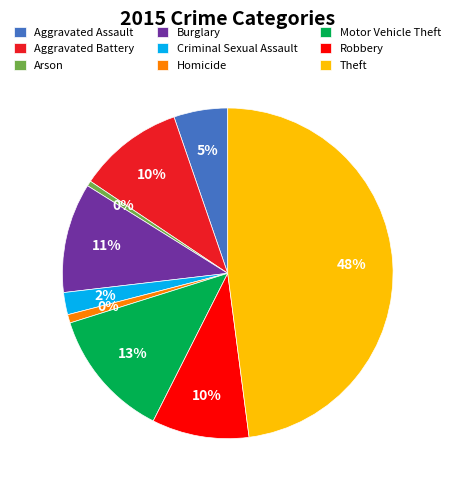

To the nearest percent, what percentage of the pie is Aggravated Assault?

5%